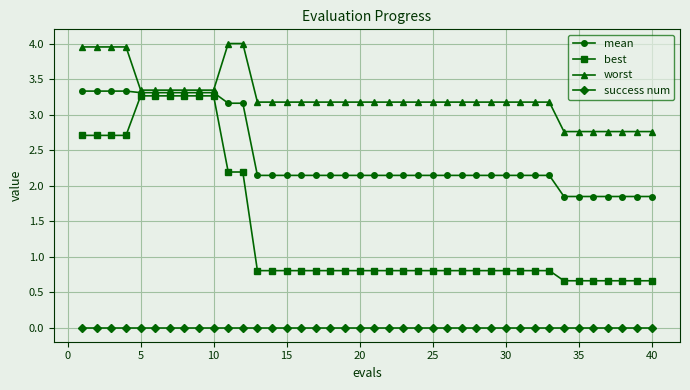

Which series has the largest range (max minus min)?

best